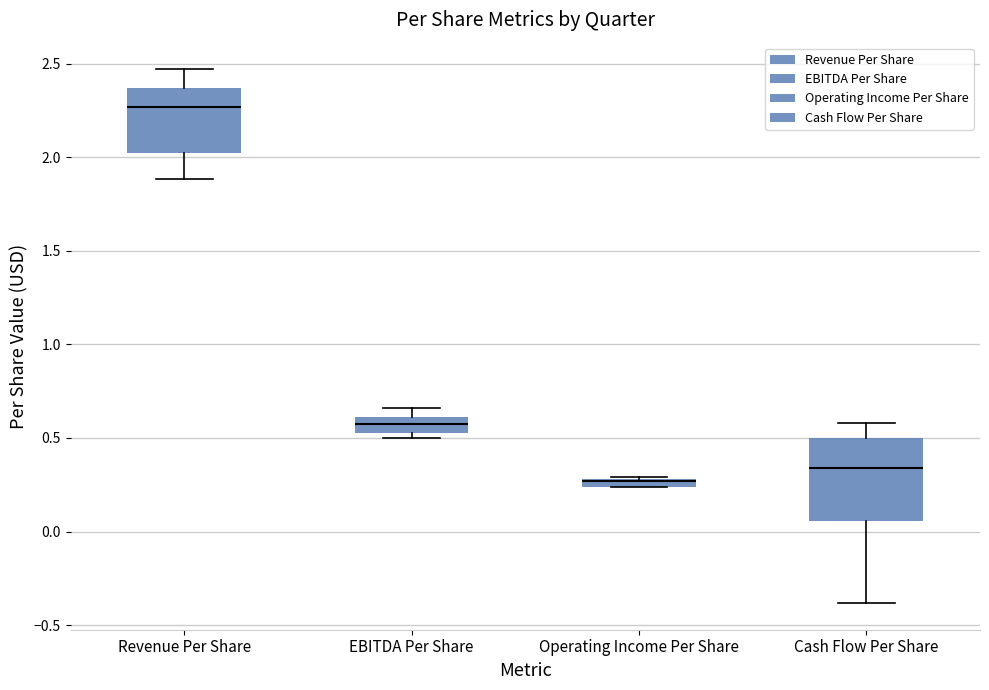

Where is the lower edge of the box for EBITDA Per Share on the y-axis? The values are not printed on the chart, so give them approximately, as read against the axis.

0.55